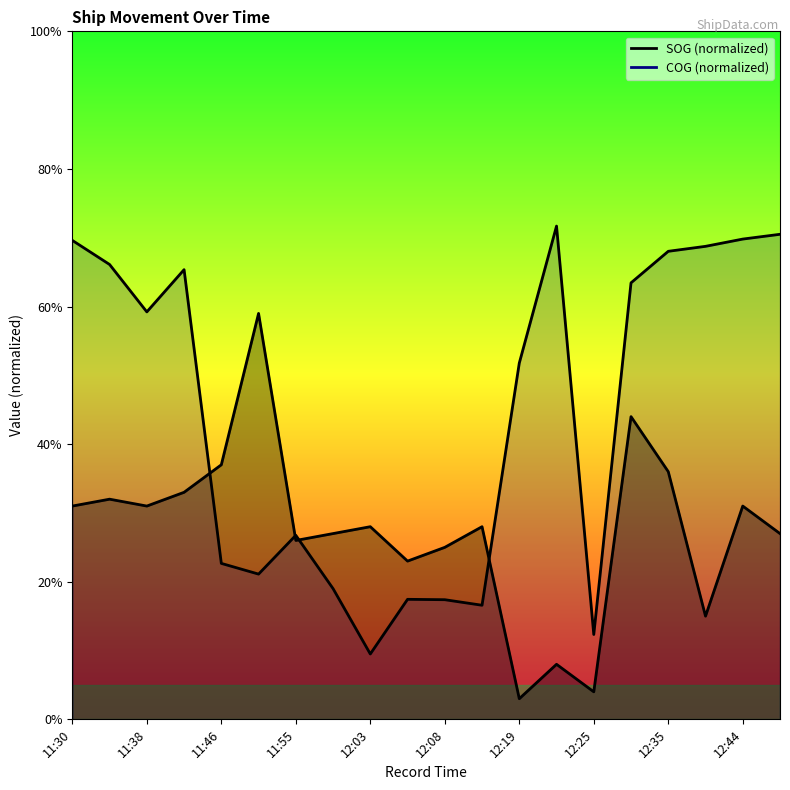

Is the value of COG at 12:03 greater than the value of SOG at 12:07?

No